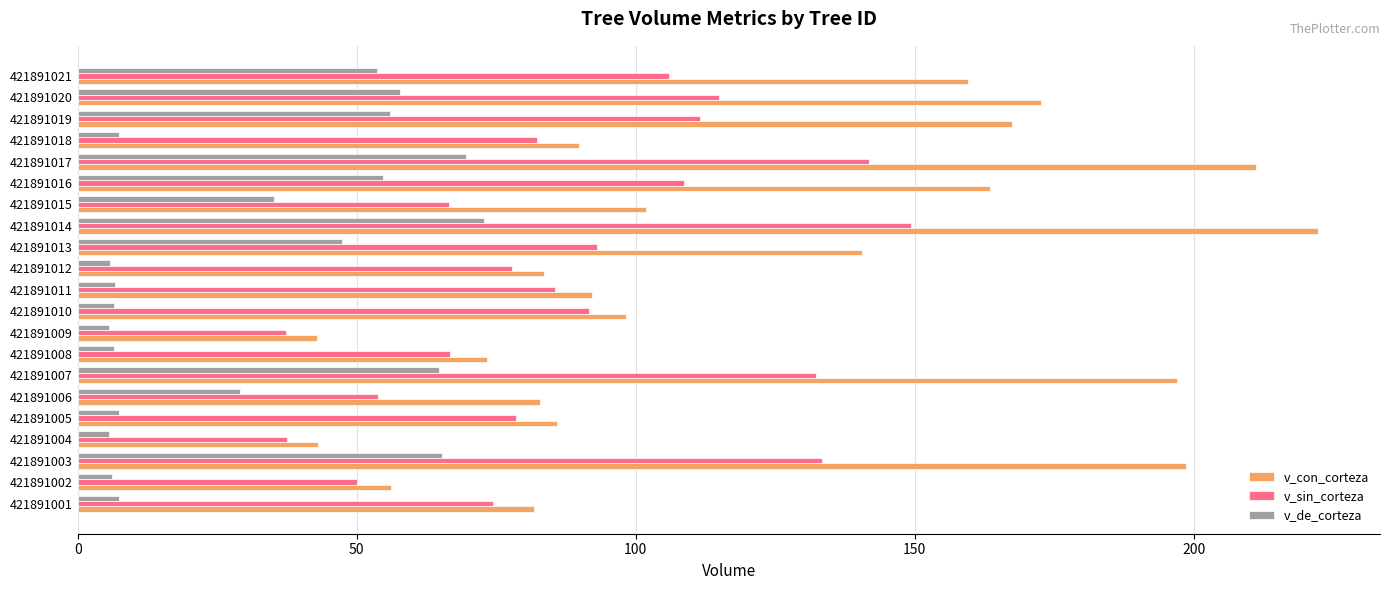

What value does the v_de_corteza series have at 421891012?

5.8